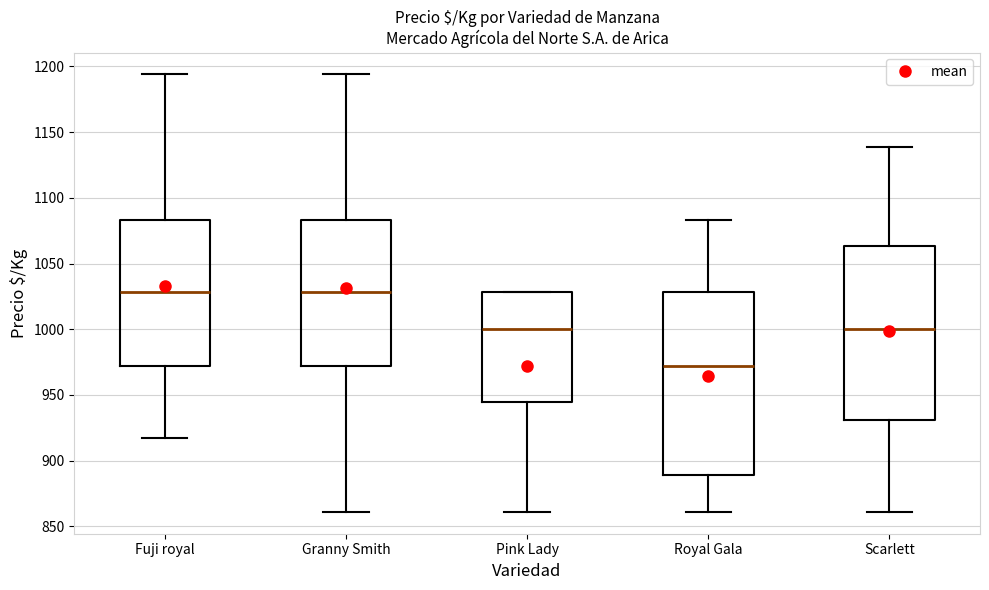

Comparing the boxes themselves (not the whiskers), which one is the tallest?

Royal Gala